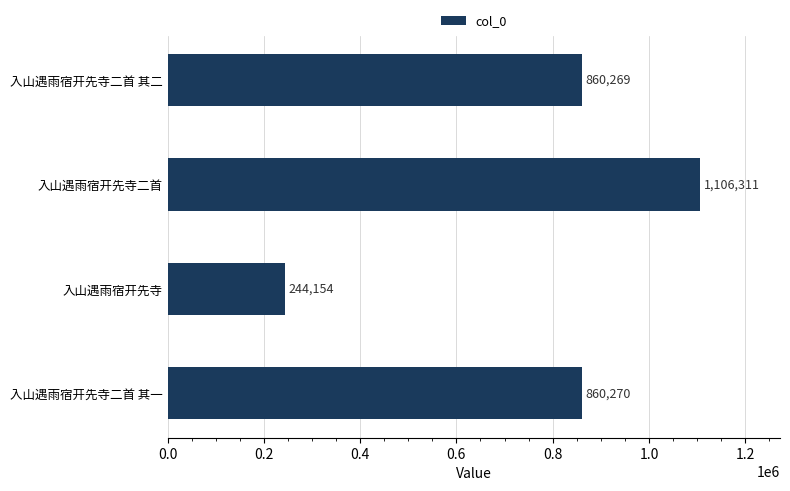

Rank the categories by value from highest to lowest.

入山遇雨宿开先寺二首, 入山遇雨宿开先寺二首 其一, 入山遇雨宿开先寺二首 其二, 入山遇雨宿开先寺